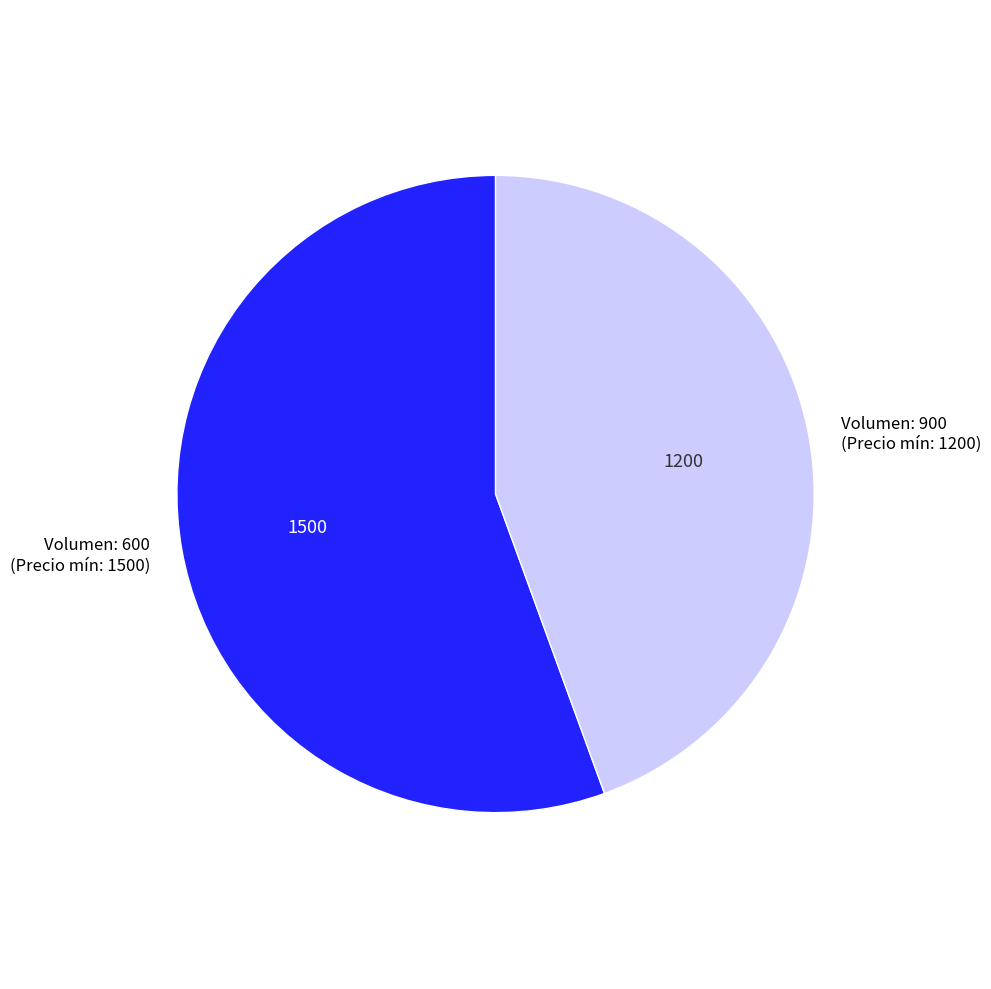

Is there any slice that represents more than half of the pie?

Yes